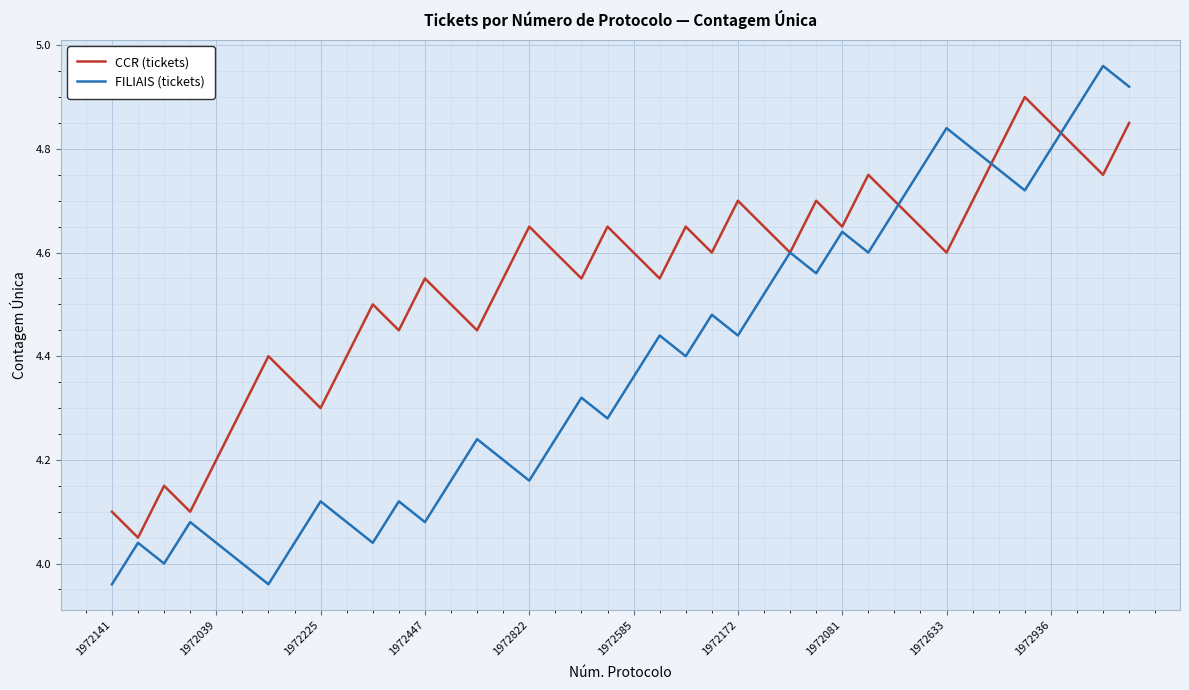

List the series in order of their overall mean, highest first.

CCR (tickets), FILIAIS (tickets)